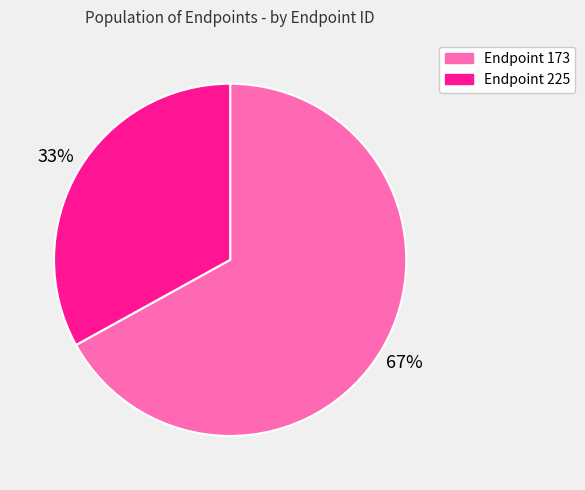

To the nearest percent, what is the difference between the largest and smallest slice percentages?

34%